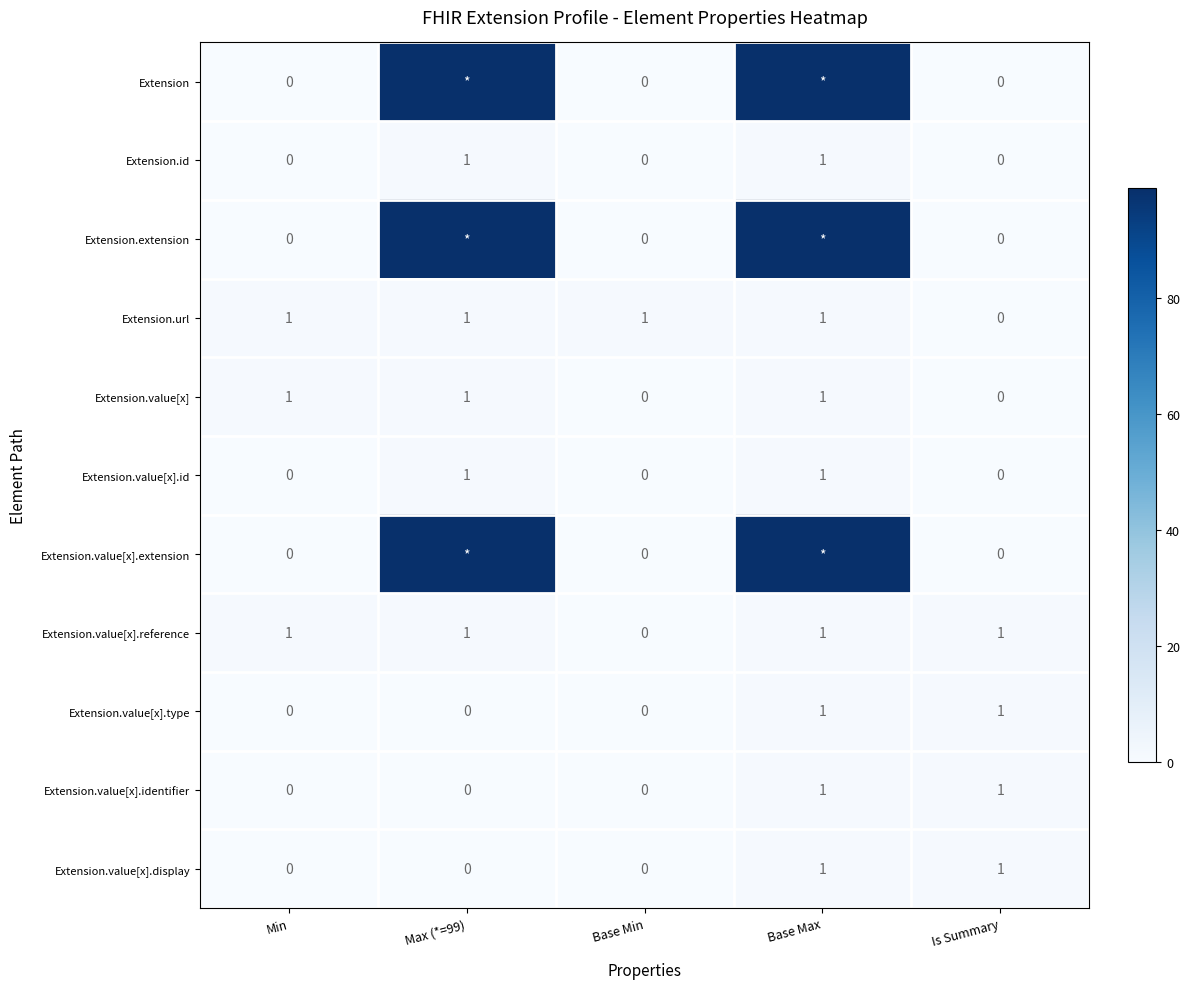

True or false: Extension.value[x].id has a value of 1 at Base Max.

True